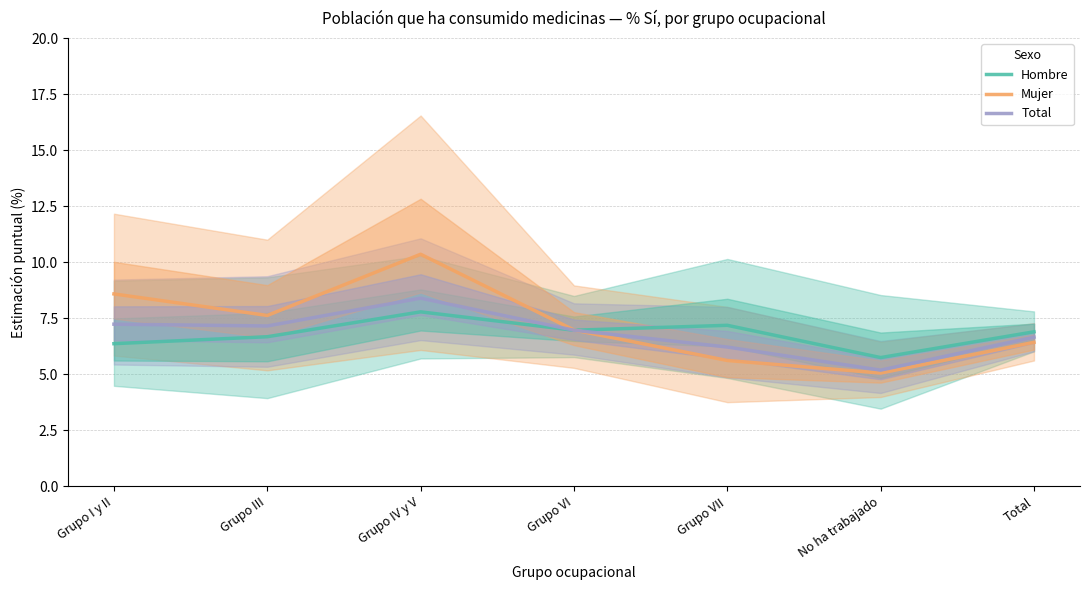

True or false: Total has a value of 7.2 at Grupo III.

True